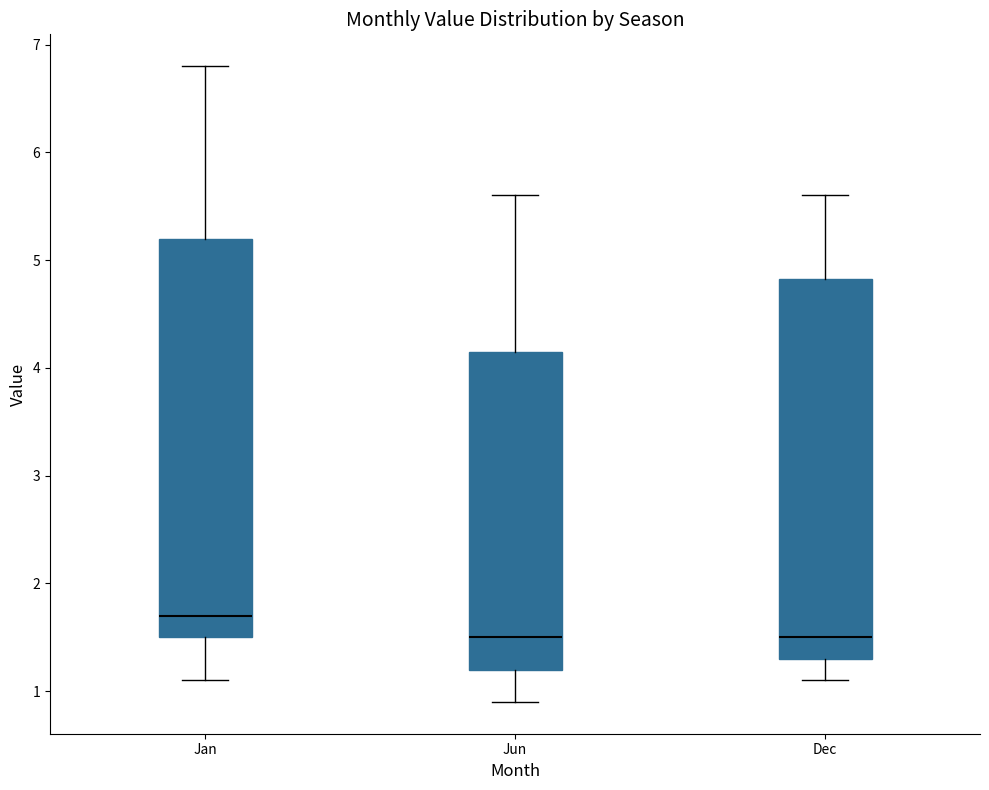

Which box has the highest median line?

Jan